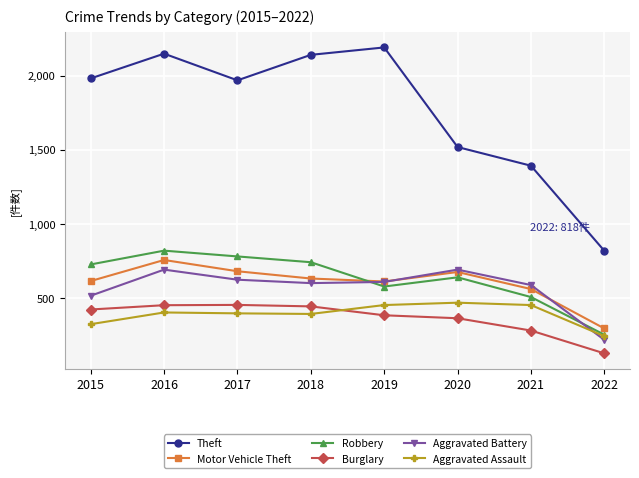

Rank the series at 2015 from lowest to highest value.

Aggravated Assault, Burglary, Aggravated Battery, Motor Vehicle Theft, Robbery, Theft